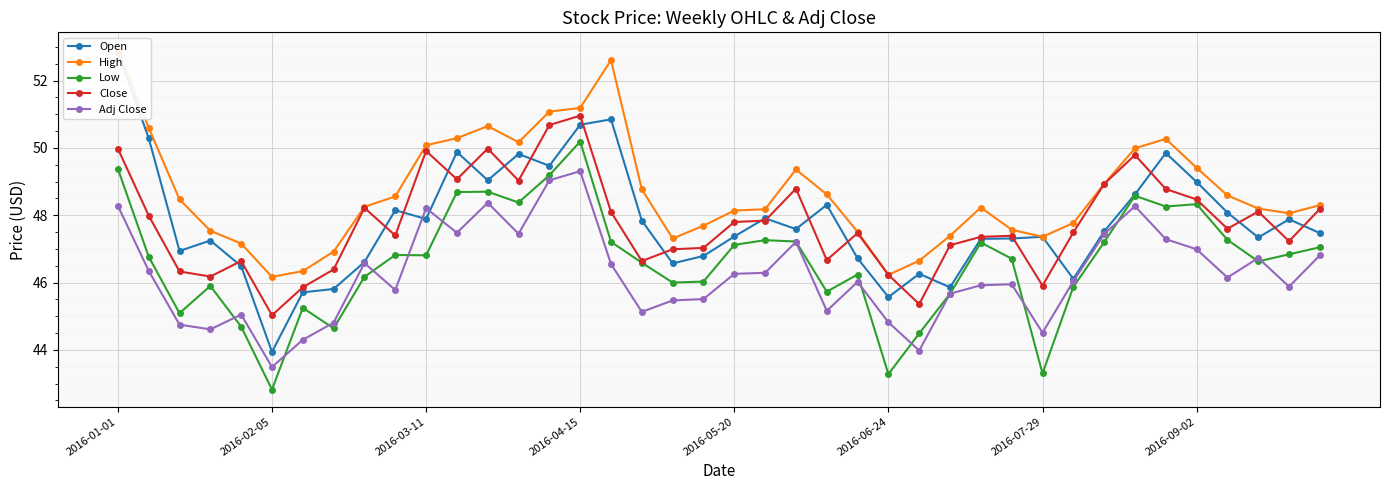

What is the difference between the maximum and minimum values in the Low series?

7.4